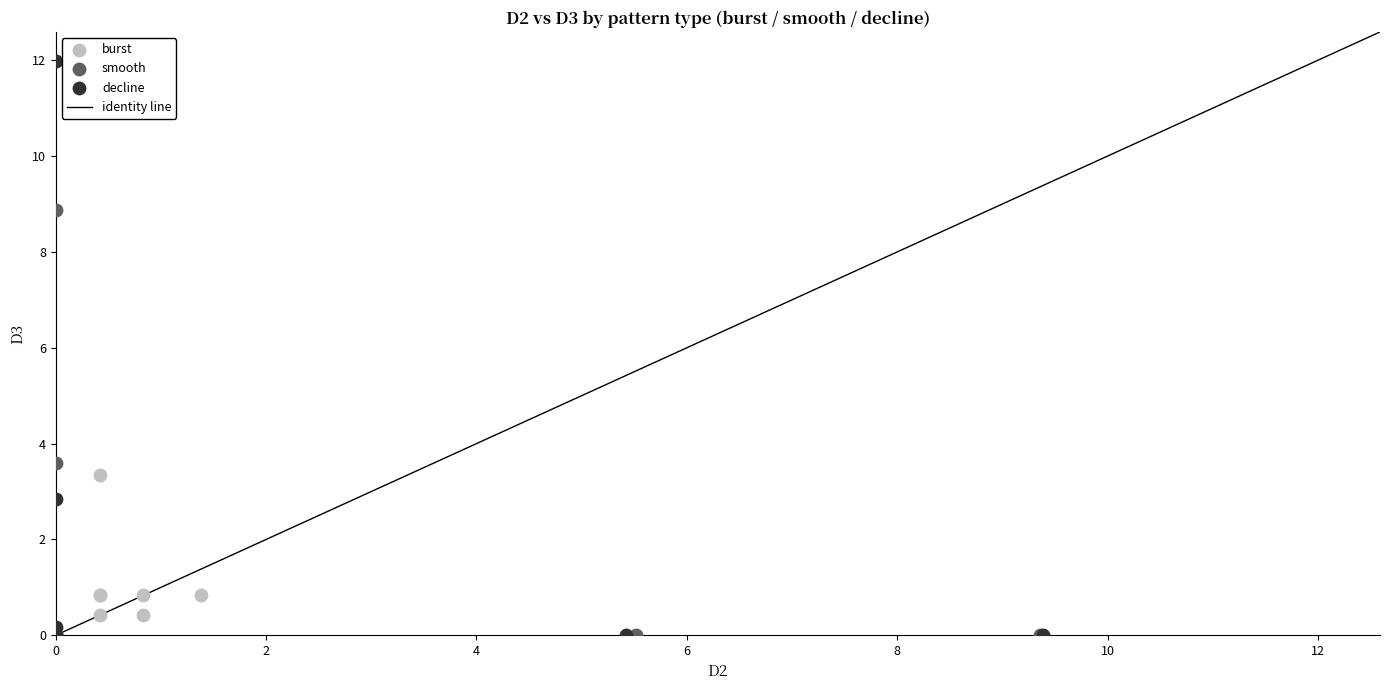

Which series contains the highest Y value?

decline